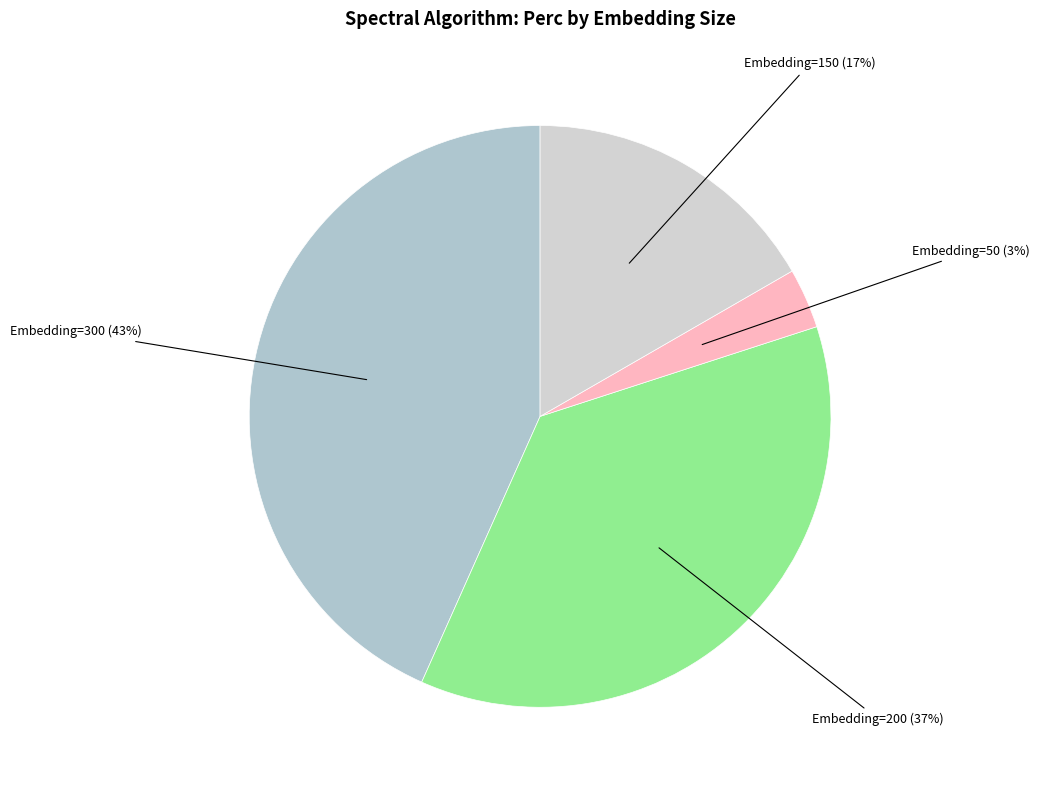

How many segments does this pie chart have?

4